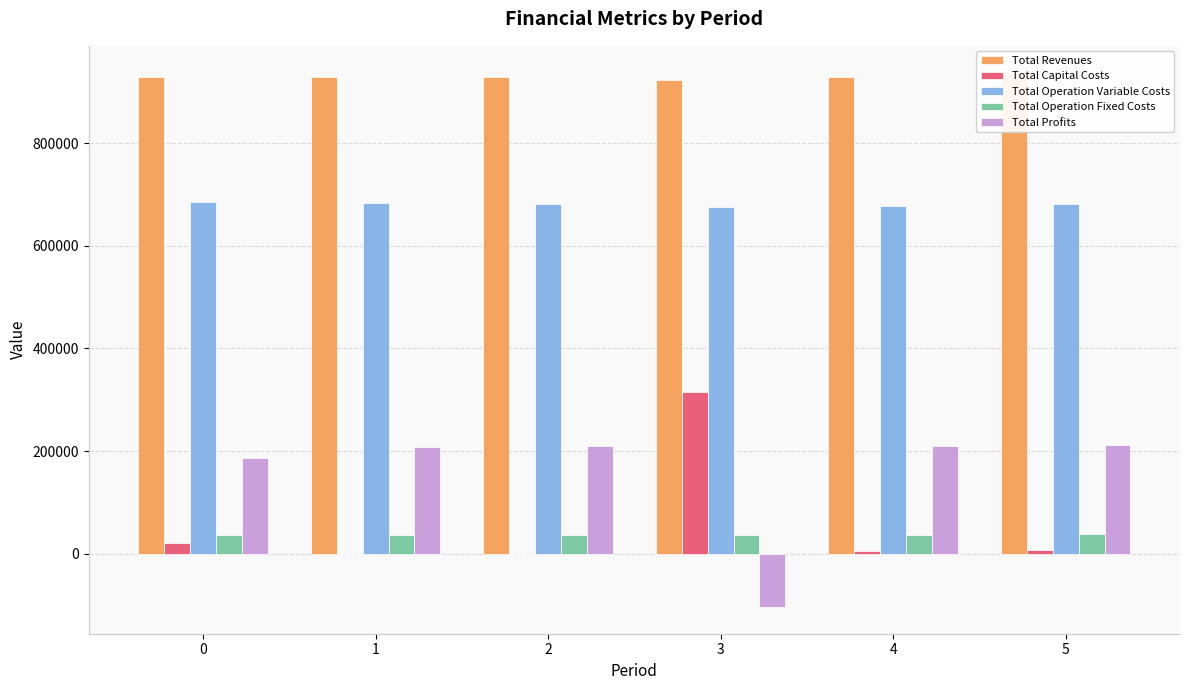

How many values in the Total Operation Variable Costs series are below 681612?

3